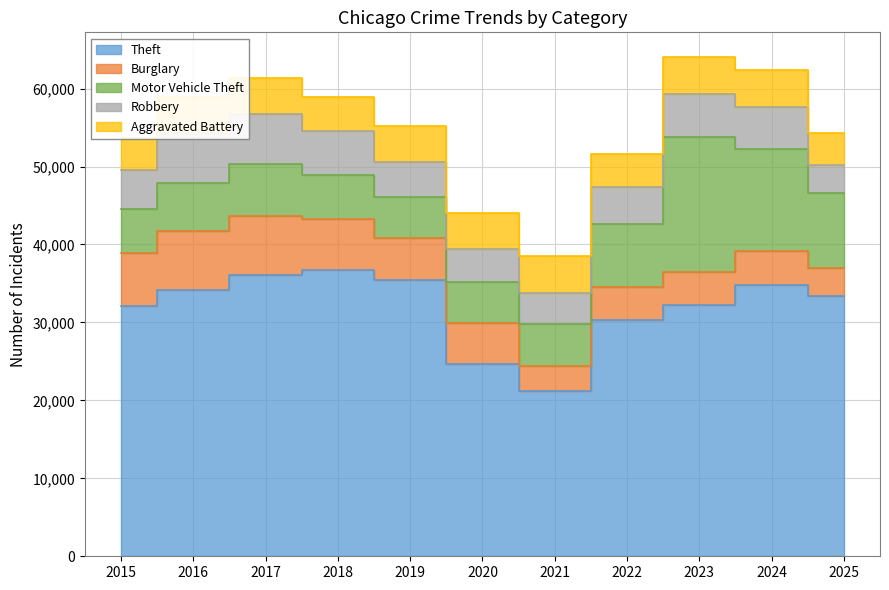

Which series changed the most between 2021 and 2022?

Theft